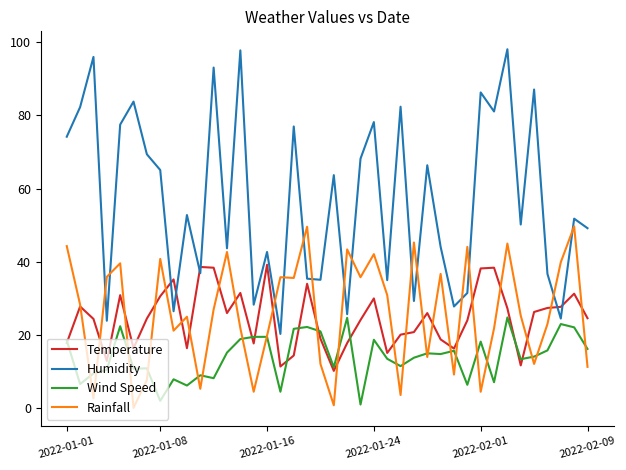

Which series has the widest spread of values?

Humidity